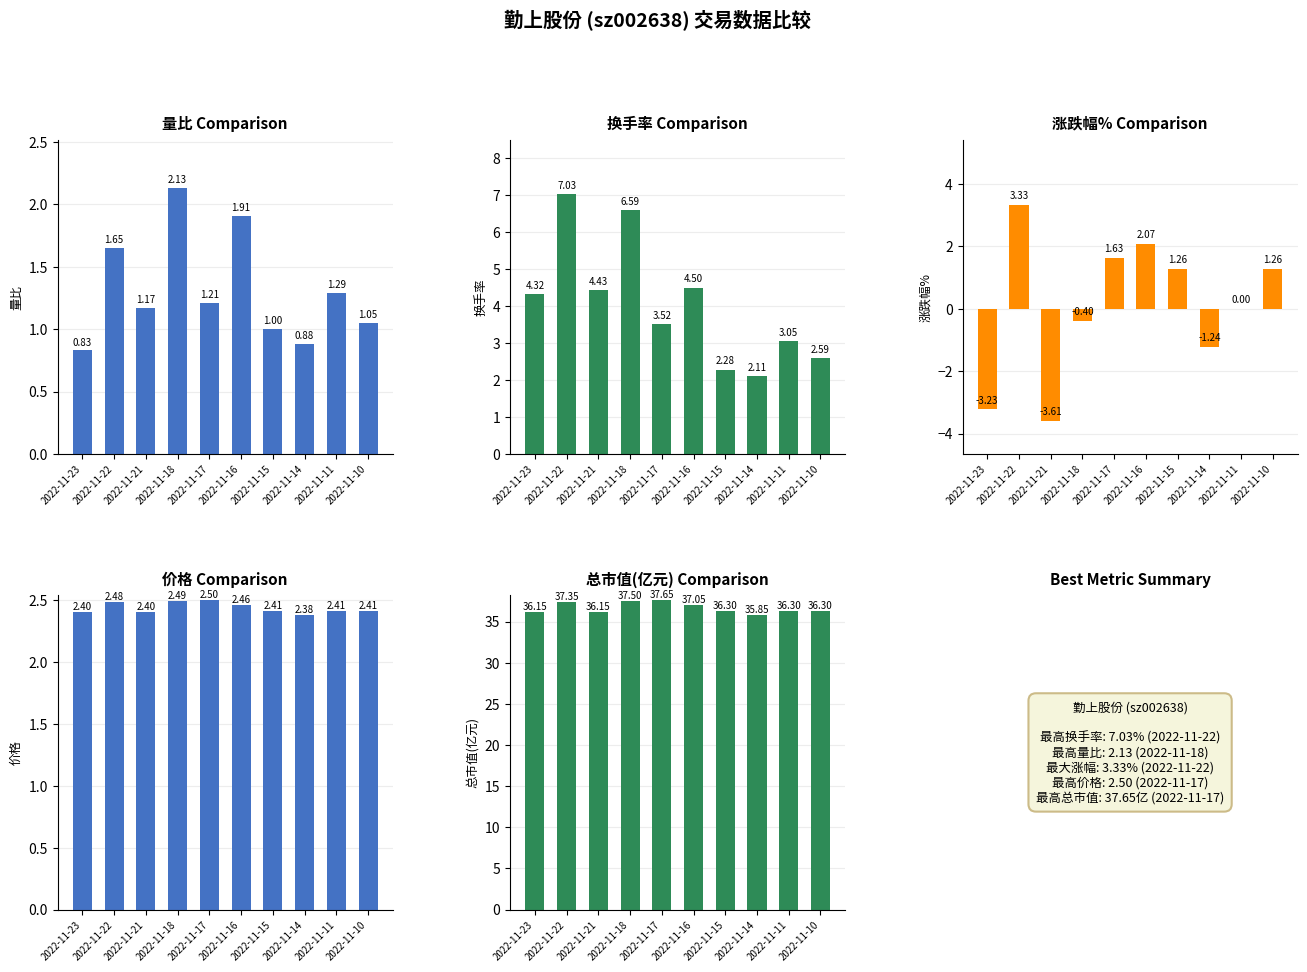

How many bars are there in each group?

5